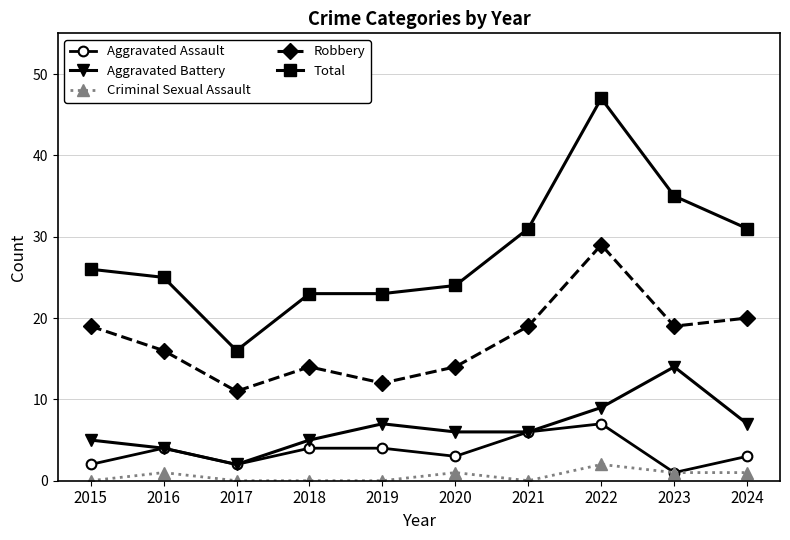

Reading left to right, extract all data points from this chart.

Aggravated Assault: 2015=2	2016=4	2017=2	2018=4	2019=4	2020=3	2021=6	2022=7	2023=1	2024=3
Aggravated Battery: 2015=5	2016=4	2017=2	2018=5	2019=7	2020=6	2021=6	2022=9	2023=14	2024=7
Criminal Sexual Assault: 2015=0	2016=1	2017=0	2018=0	2019=0	2020=1	2021=0	2022=2	2023=1	2024=1
Robbery: 2015=19	2016=16	2017=11	2018=14	2019=12	2020=14	2021=19	2022=29	2023=19	2024=20
Total: 2015=26	2016=25	2017=16	2018=23	2019=23	2020=24	2021=31	2022=47	2023=35	2024=31